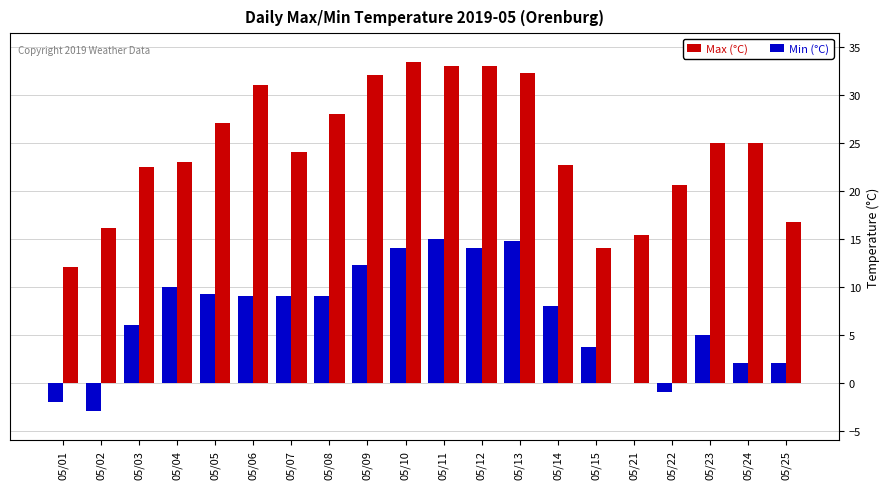

What is the highest value of the Max (°C) series?

33.4